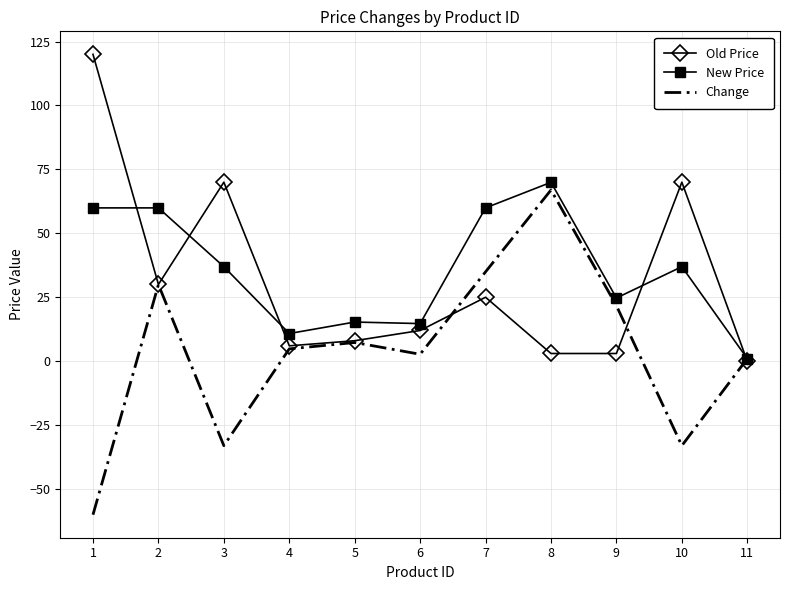

True or false: Change has a value of 12.6 at 7.

False